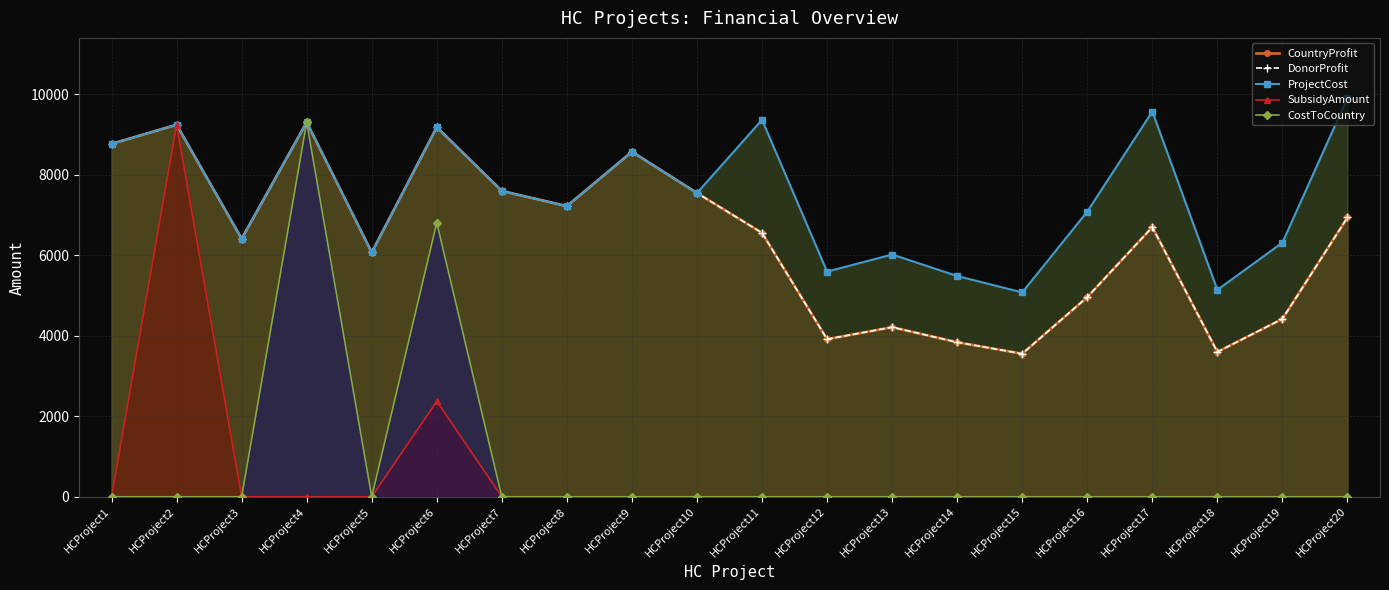

True or false: CostToCountry and DonorProfit cross at least once.

False